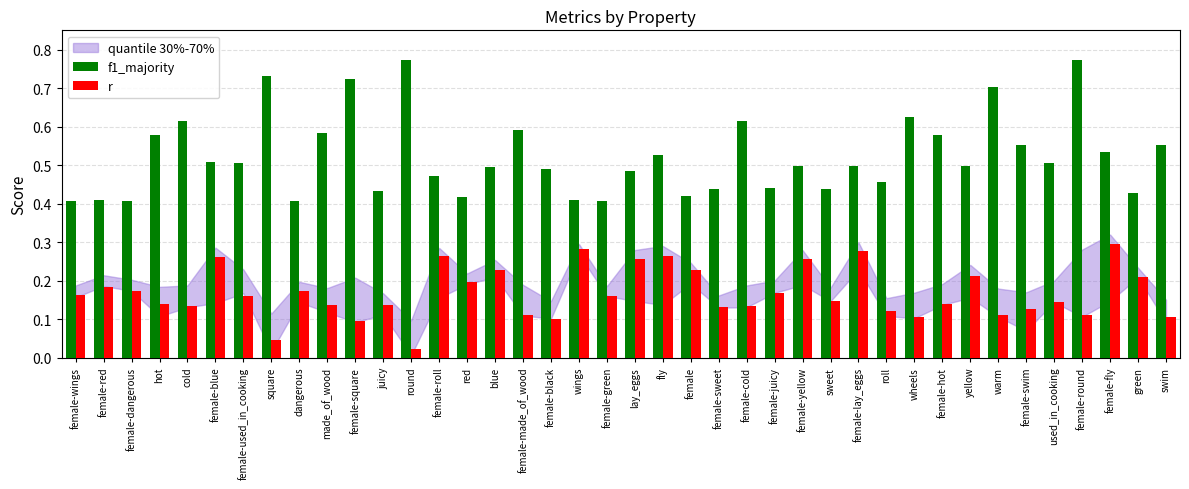

True or false: f1_majority has a value of 0.4 at female-red.

True